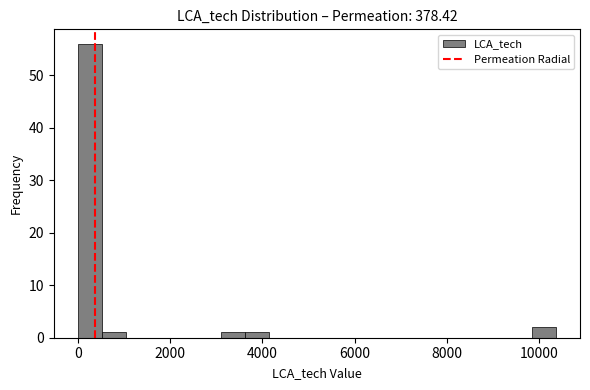

Around what value on the x-axis is the tallest bar? Give the approximate position of its centre, as read against the axis.

200